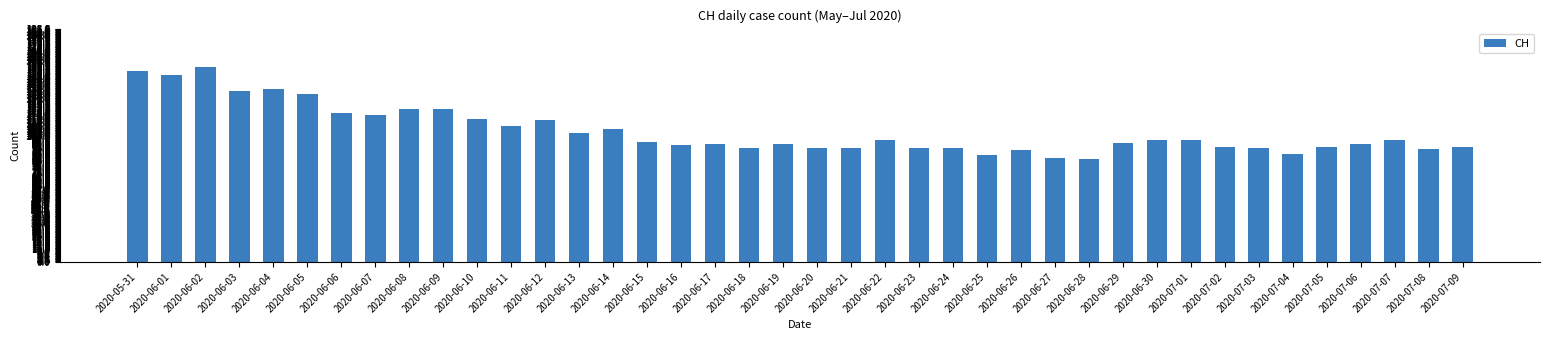

What is the approximate value at 2020-06-15, to the nearest 5?

95